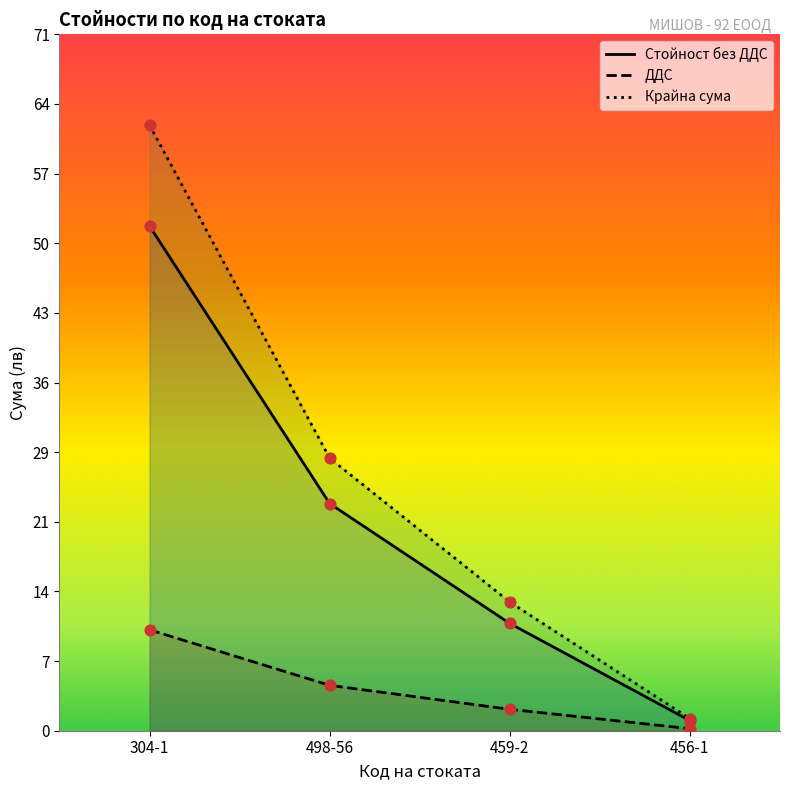

What is the total value across all series at 456-1?

2.5